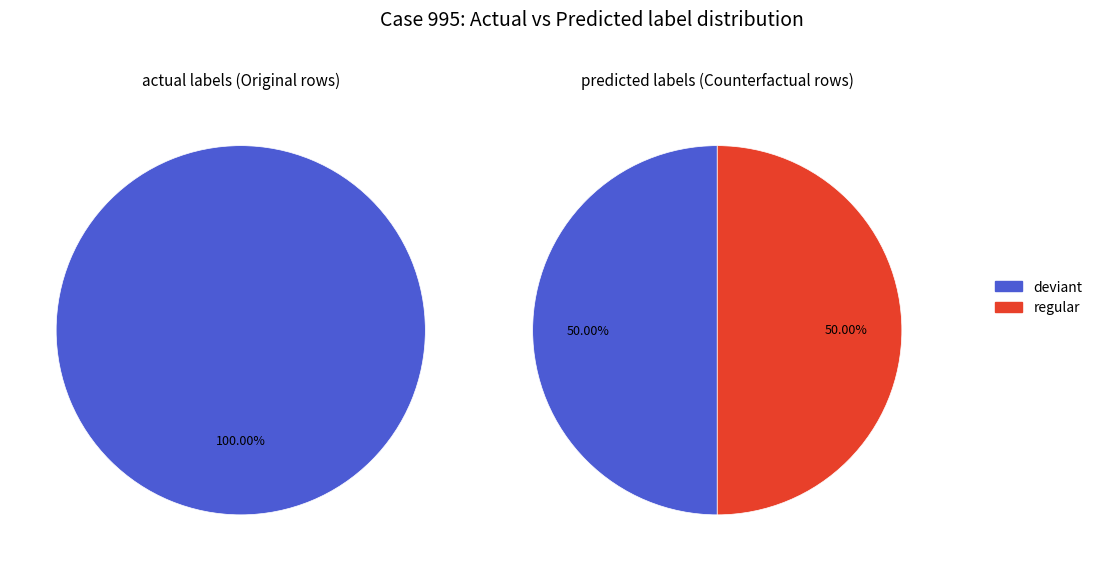

Is there a majority slice in this chart?

Yes